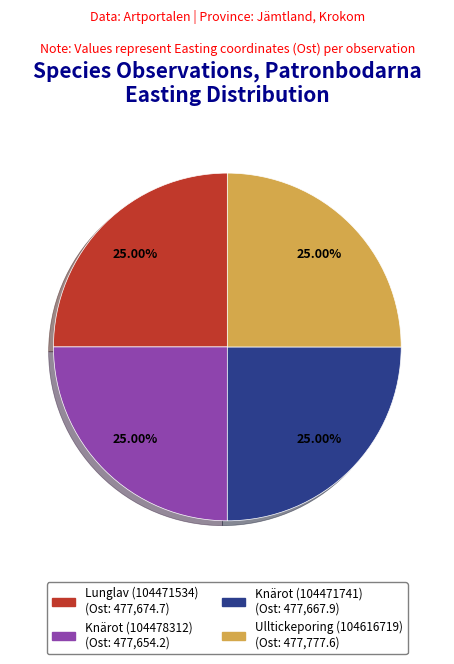

Approximately how many times larger is the value at Ulltickeporing (104616719) compared to Knärot (104478312)?

1.0